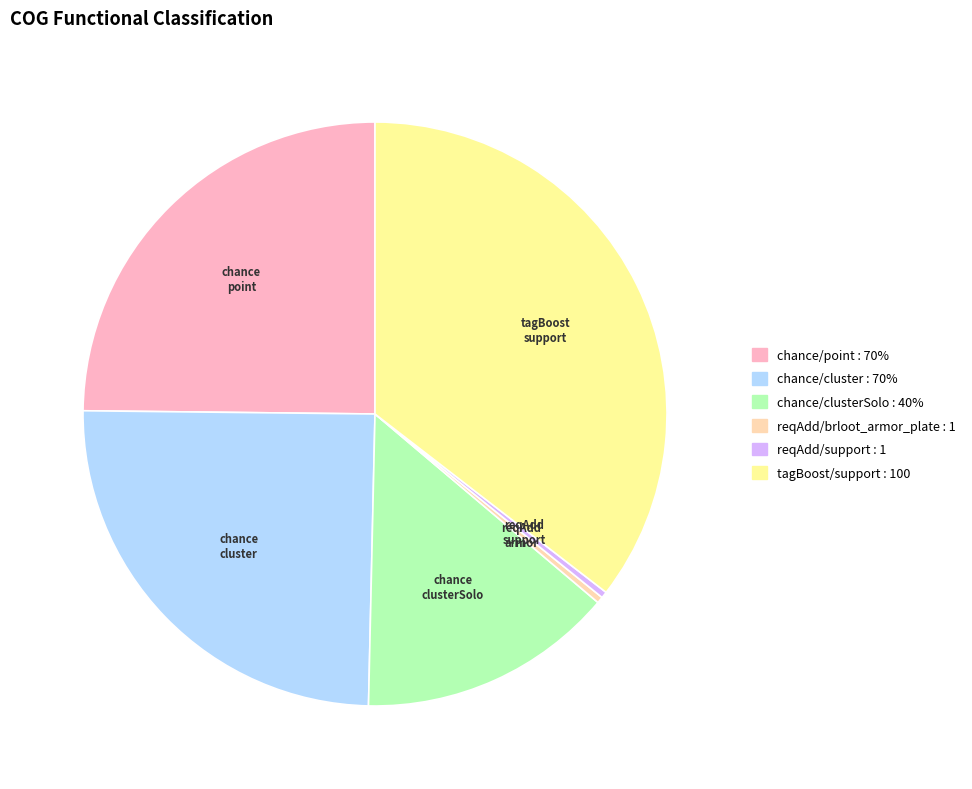

Is there any slice that represents more than half of the pie?

No